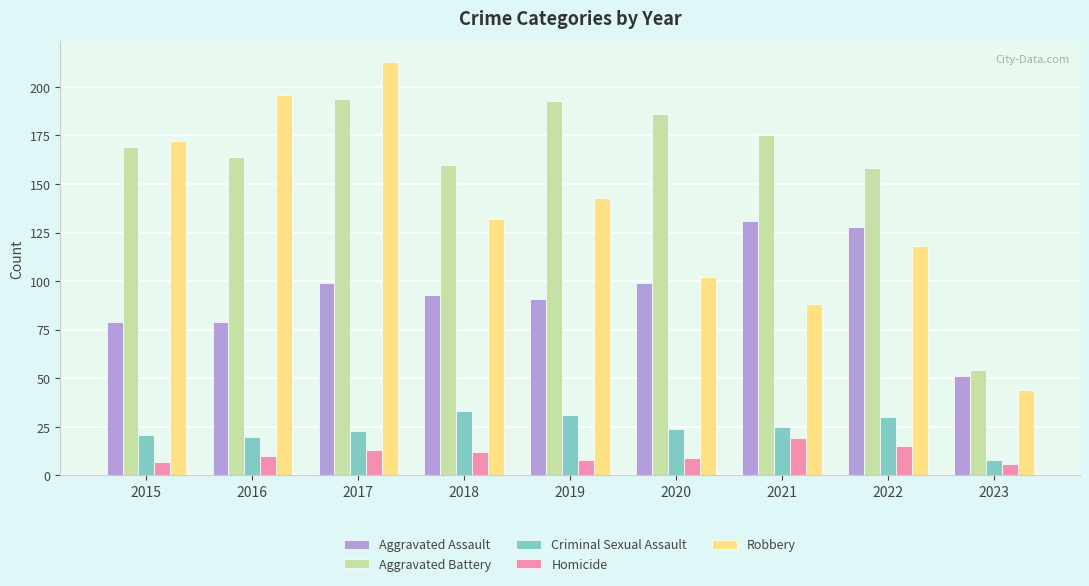

What is the difference between the maximum and minimum values in the Robbery series?

169